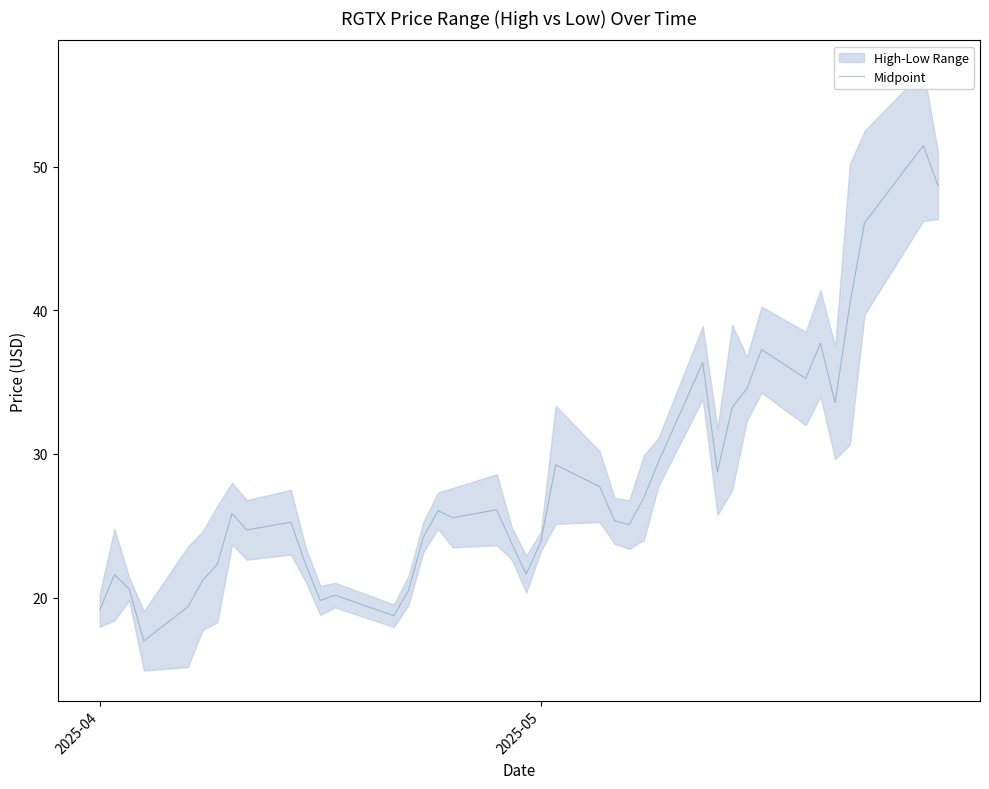

Is it true that Midpoint equals 15.5 at 2025-05?

False